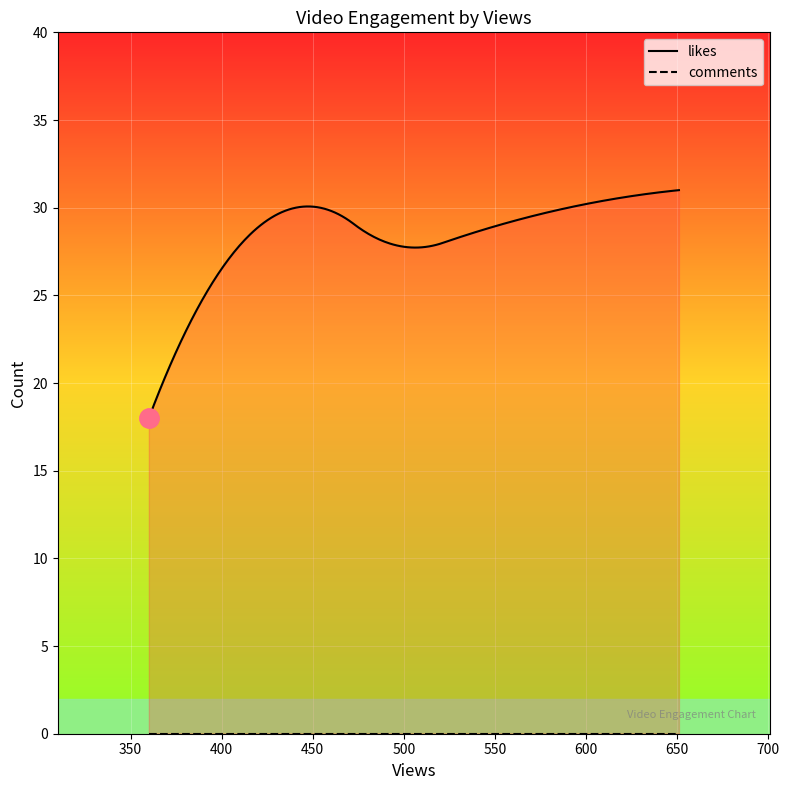

What is the maximum value shown in the chart?

31